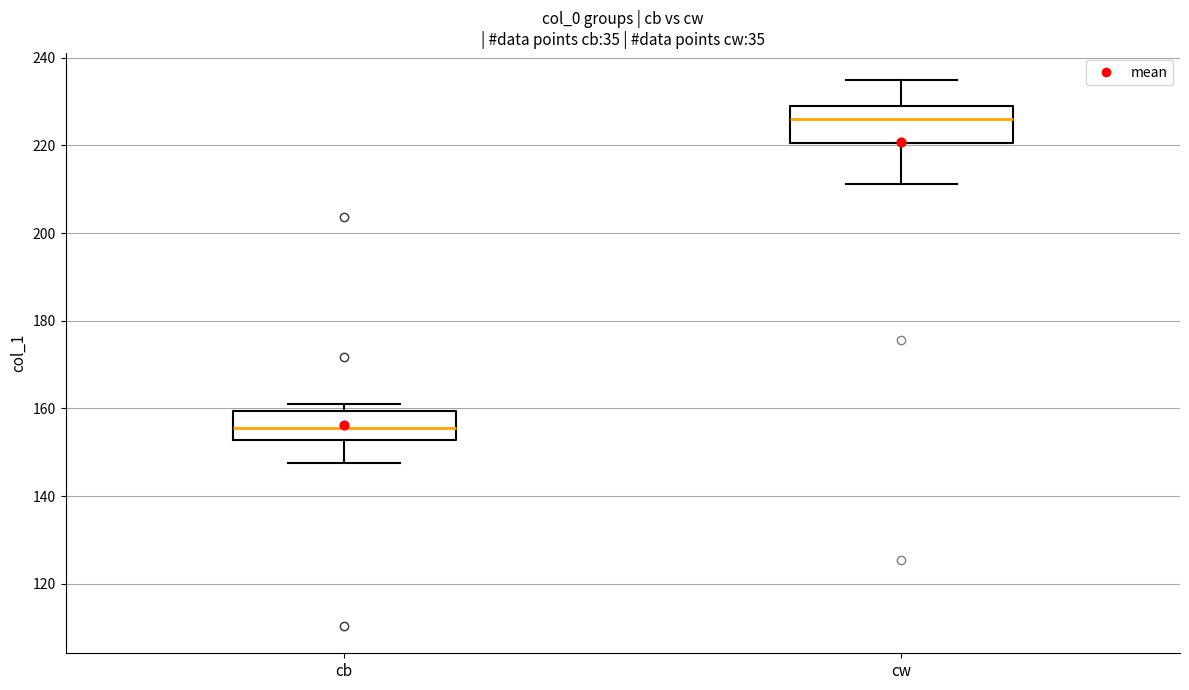

Reading left to right, read every box against the y-axis: the position of its median line, the range the box covers, and the ends of its whiskers. The values are not printed on the chart, so give them approximately, as read against the axis.

cb: median 156, box 152 to 160, whiskers 148 to 162
cw: median 226, box 220 to 228, whiskers 212 to 234